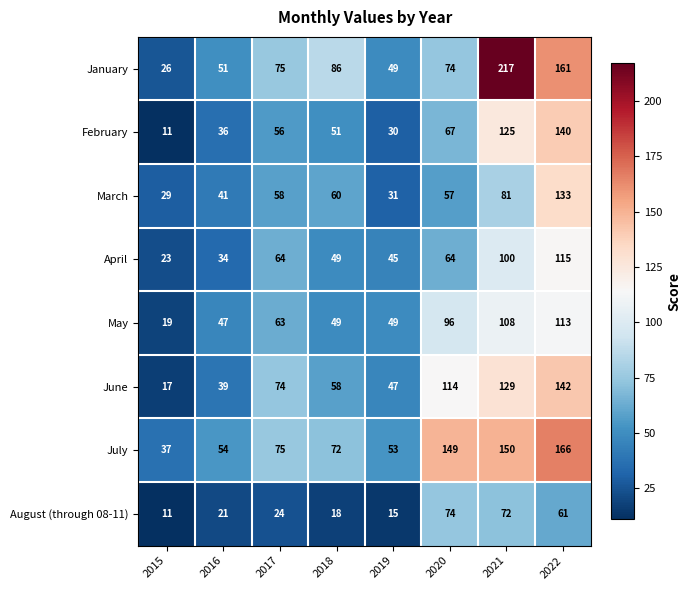

What is the greatest value displayed?

217